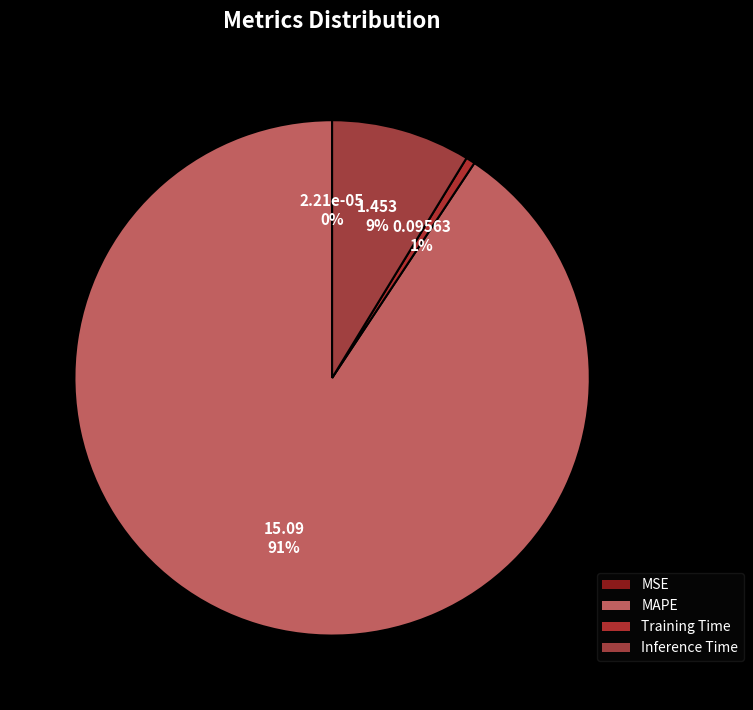

What is the largest slice in the pie chart?

MAPE